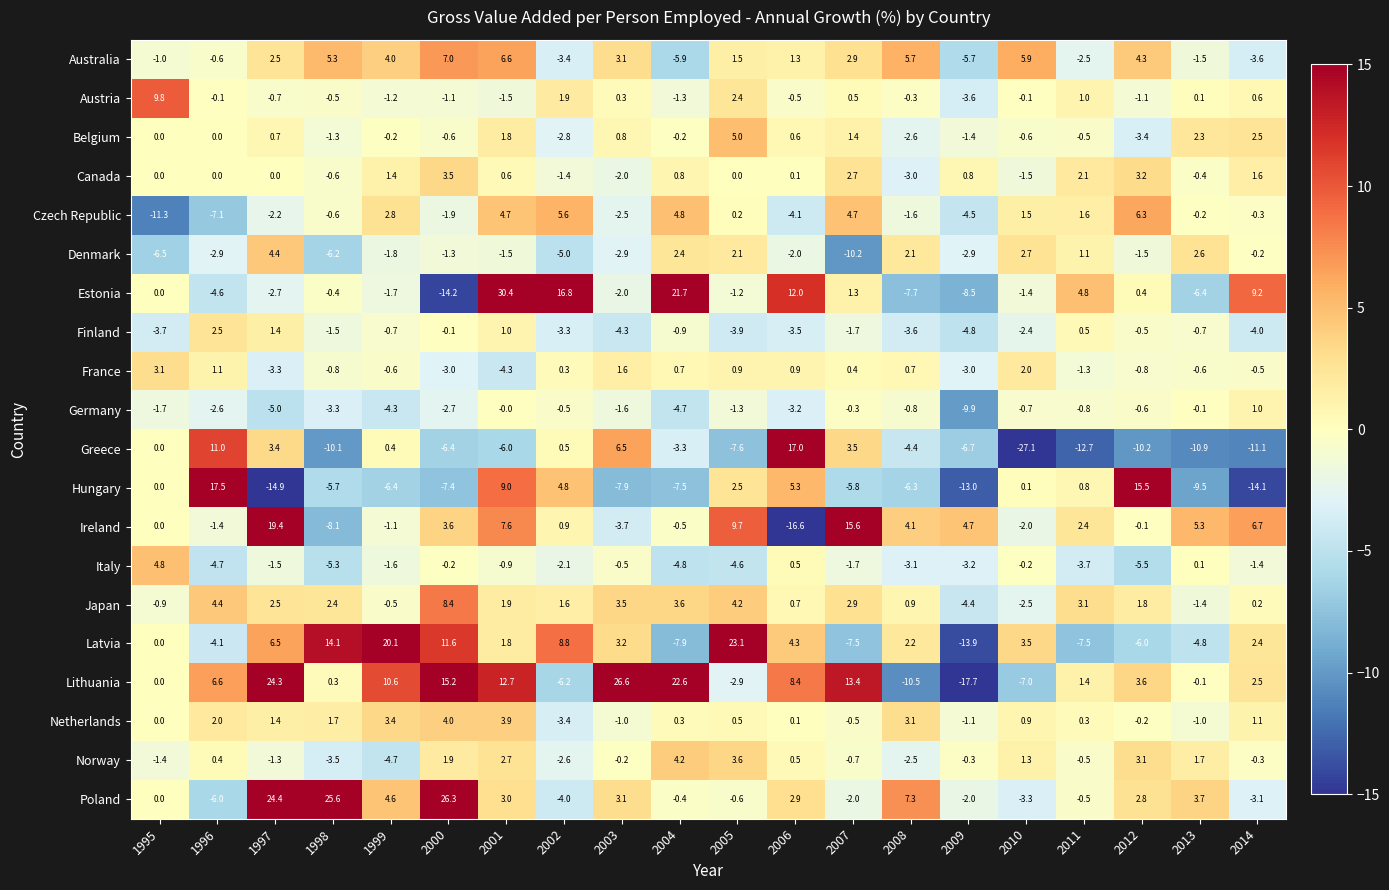

Is it true that Finland equals -0.5 at 2012?

True